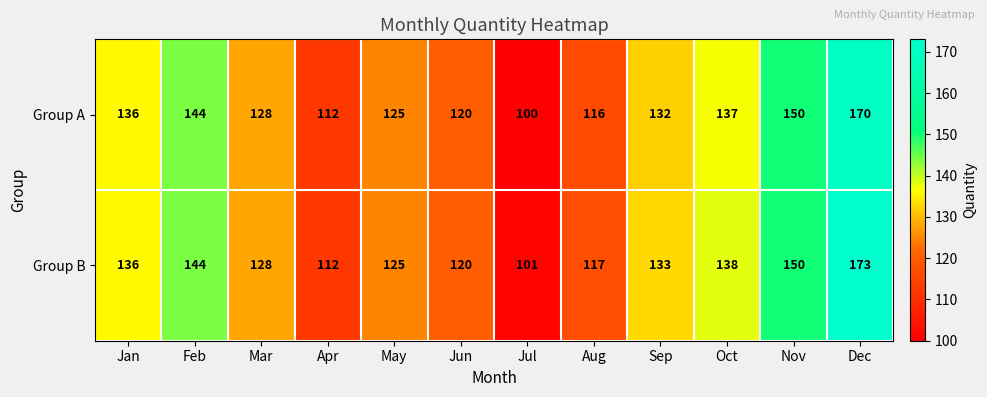

At which category is the sum across all series the highest?

Dec